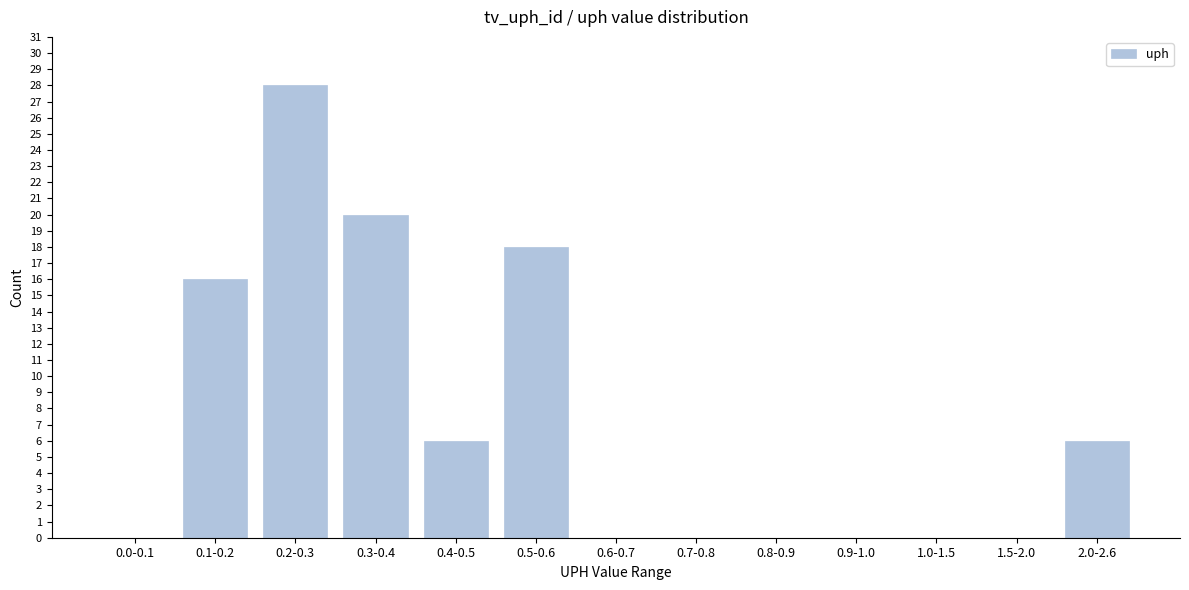

Reading left to right, list all the values displayed in this chart.

0.0-0.1=0	0.1-0.2=16	0.2-0.3=28	0.3-0.4=20	0.4-0.5=6	0.5-0.6=18	0.6-0.7=0	0.7-0.8=0	0.8-0.9=0	0.9-1.0=0	1.0-1.5=0	1.5-2.0=0	2.0-2.6=6